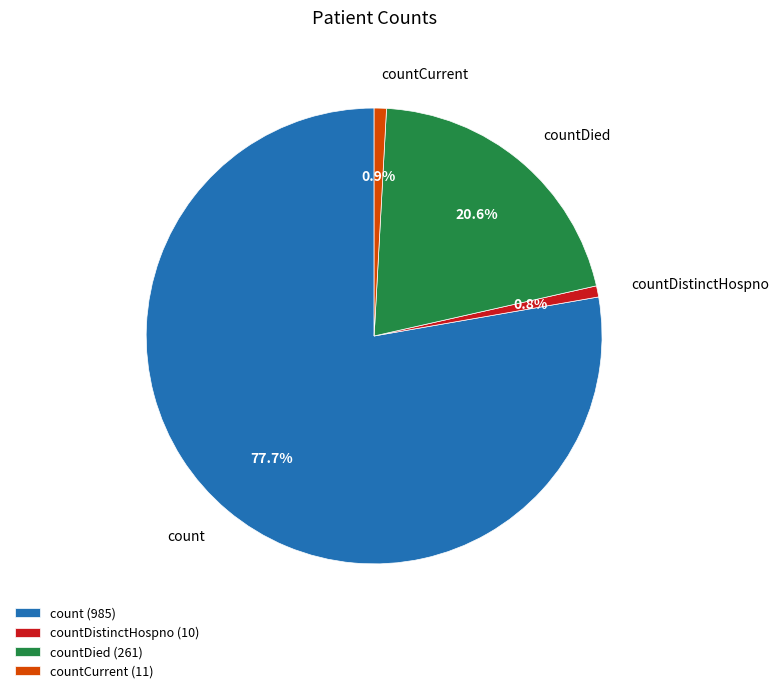

What percentage is NOT represented by countDistinctHospno?

99.2%